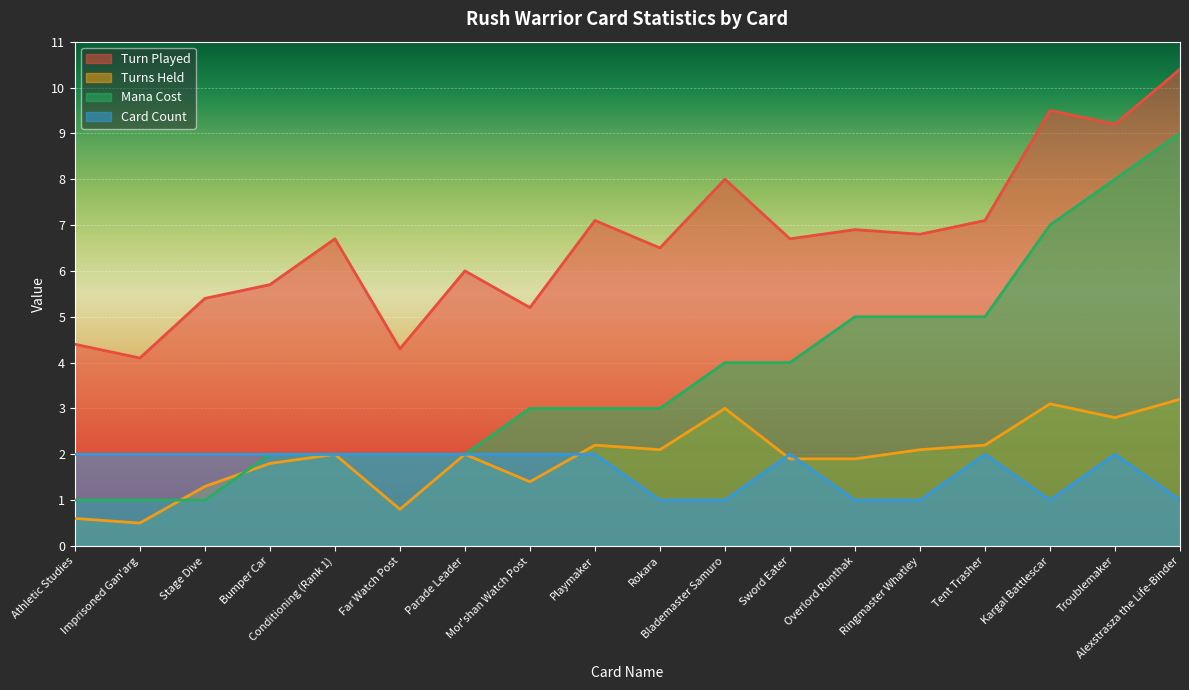

What is the lowest value of the Turns Held series?

0.5